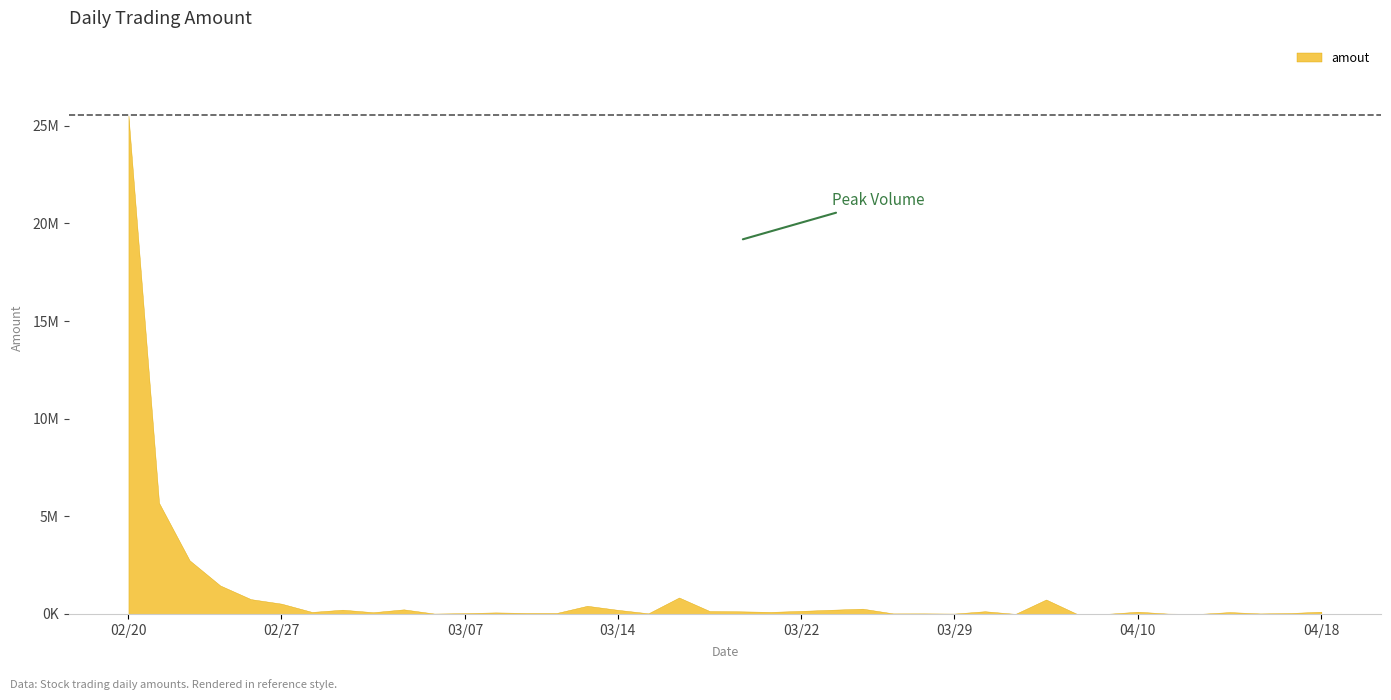

How many points are higher than both their immediate neighbors (excluding endpoints)?

11